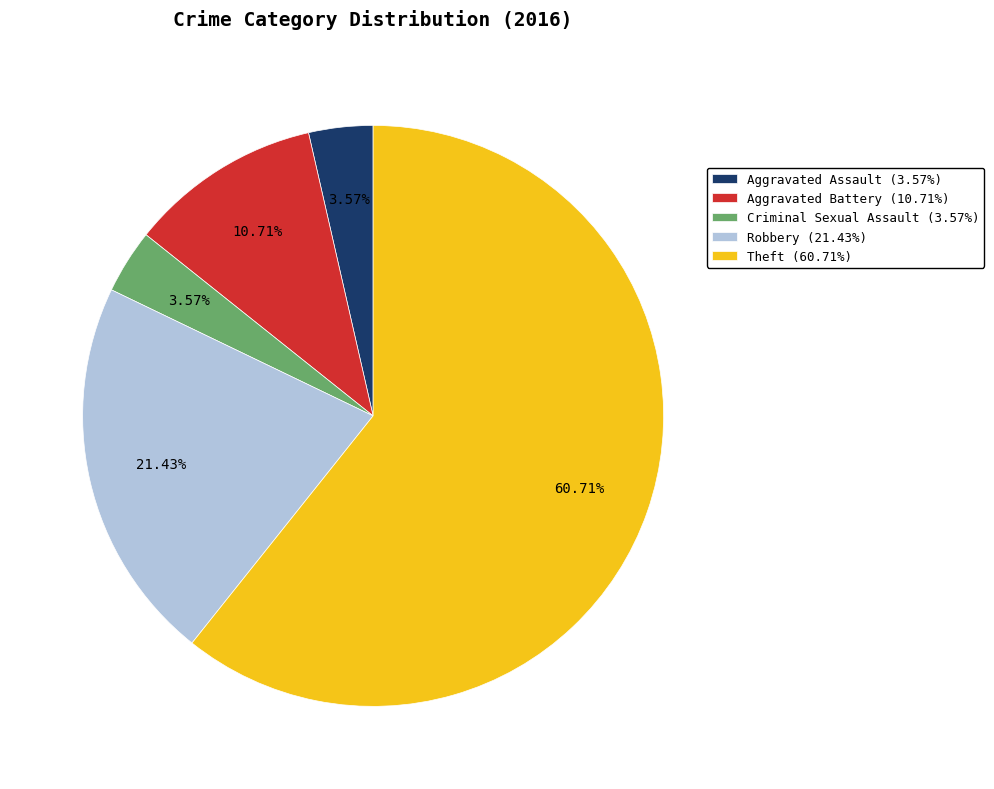

Count the number of slices in the pie.

5